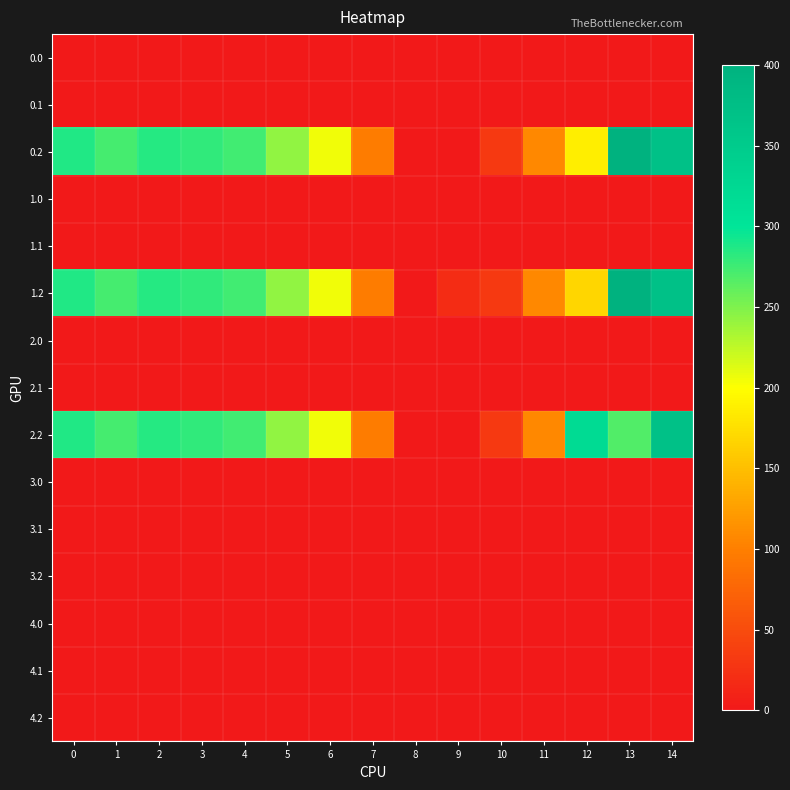

At which category is the sum across all series the highest?

14